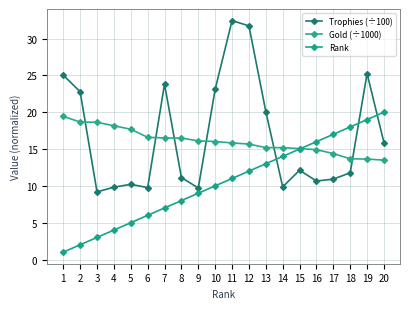

Where is Gold (÷1000) nearest to the value 16?

10